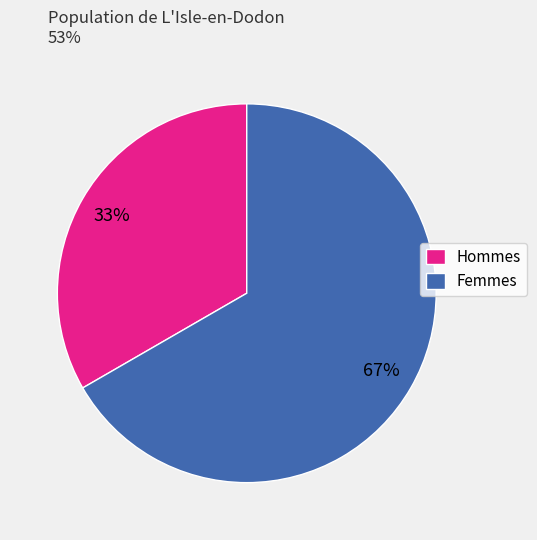

Which category accounts for the majority?

Femmes